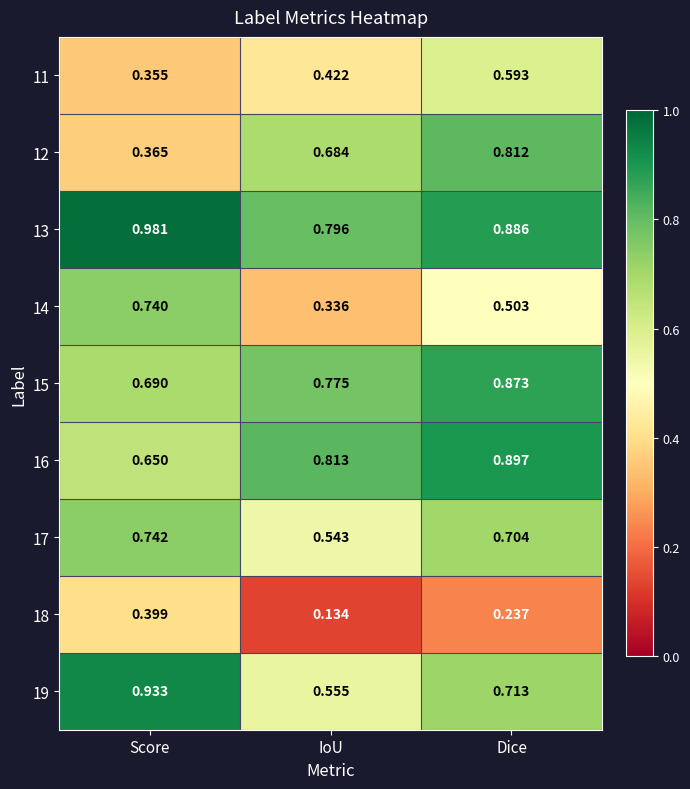

Where is 18 nearest to the value 0?

IoU